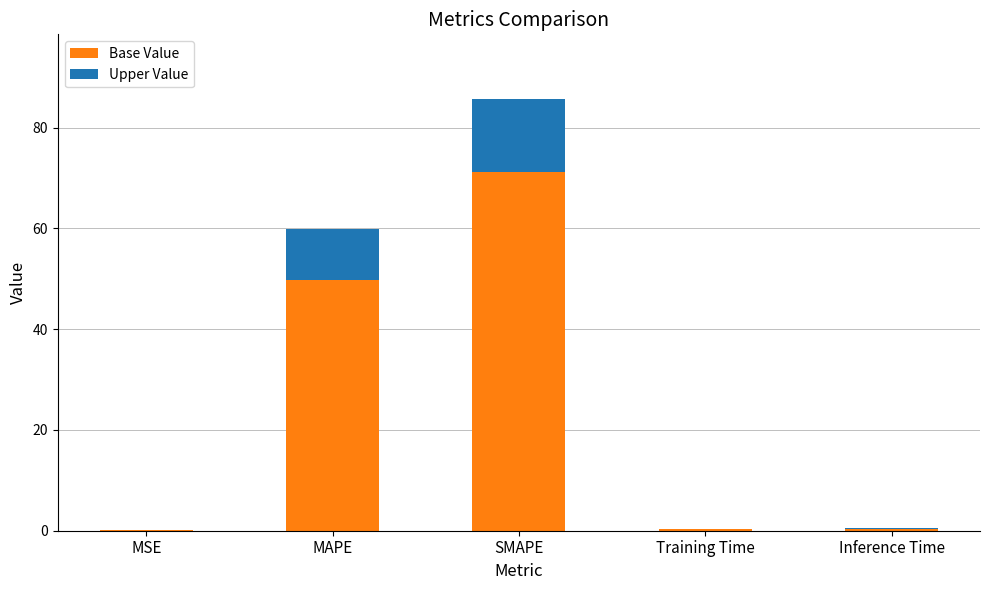

Are the bars horizontal?

No